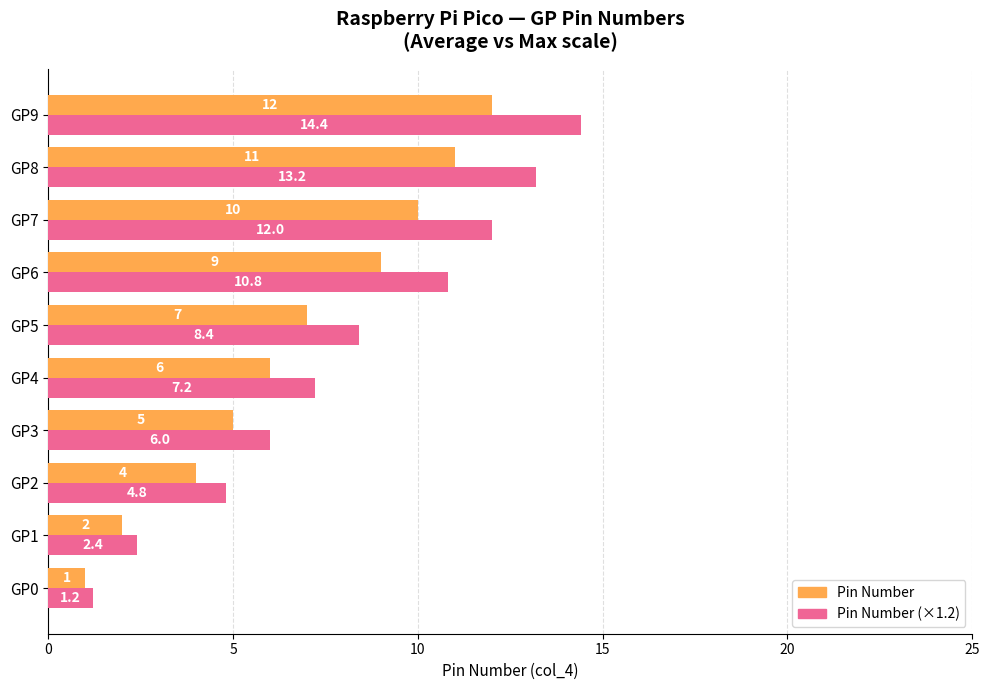

Which category has the highest value across all series?

GP9